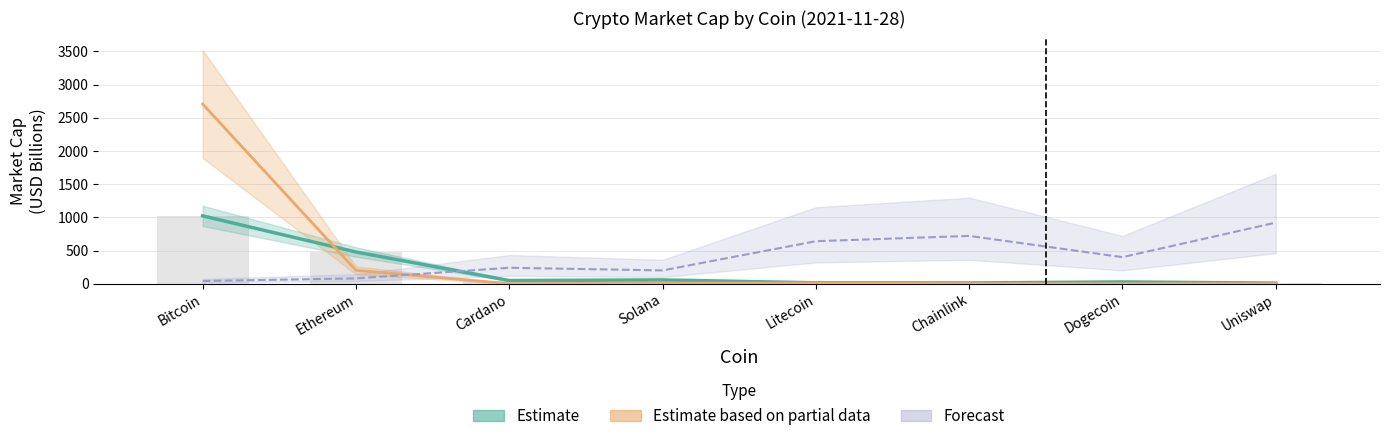

What is the label of the 8th bar from the right?

Bitcoin